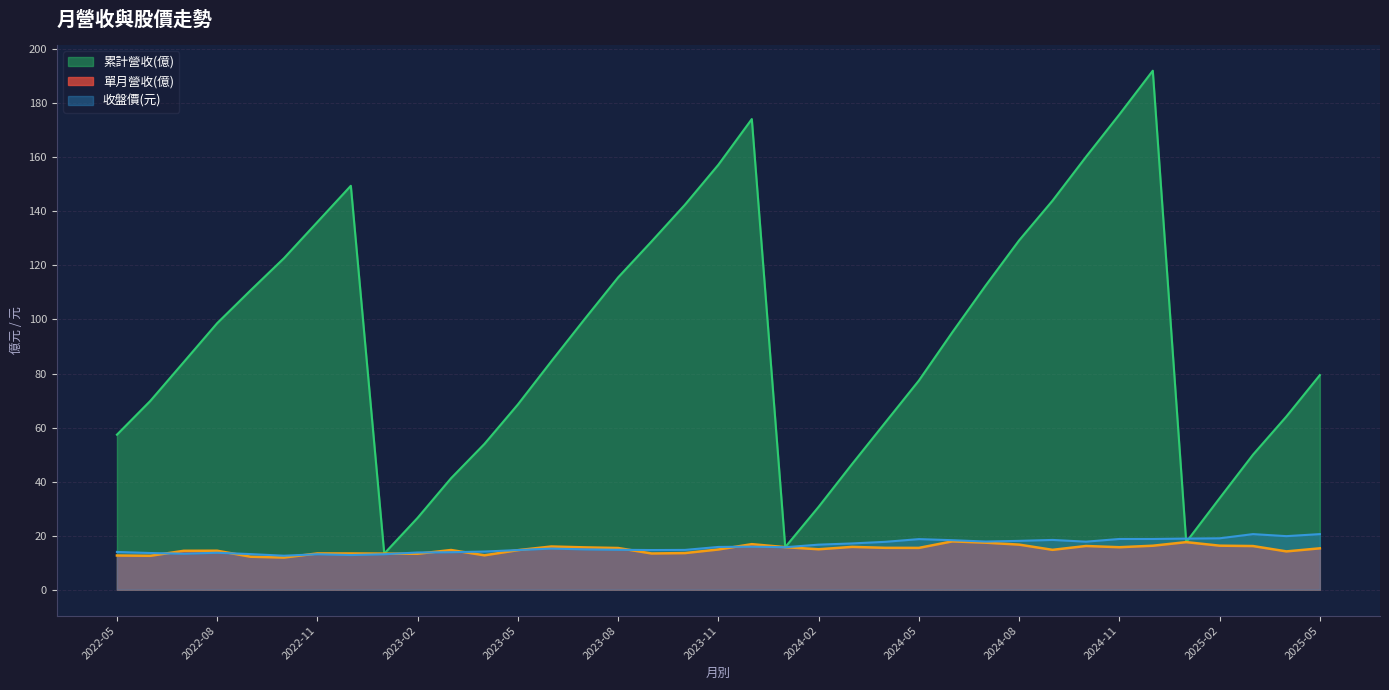

True or false: 單月營收(億) has a value of 20.0 at 2023-10.

False